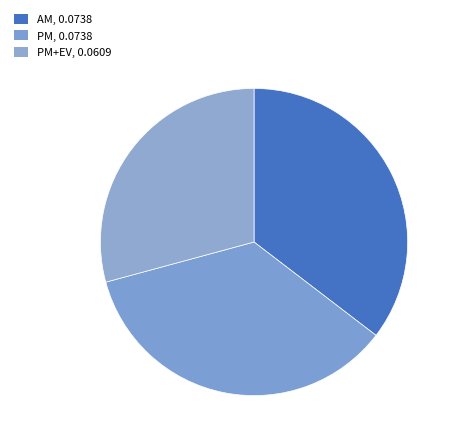

Which slice is the smallest?

PM+EV